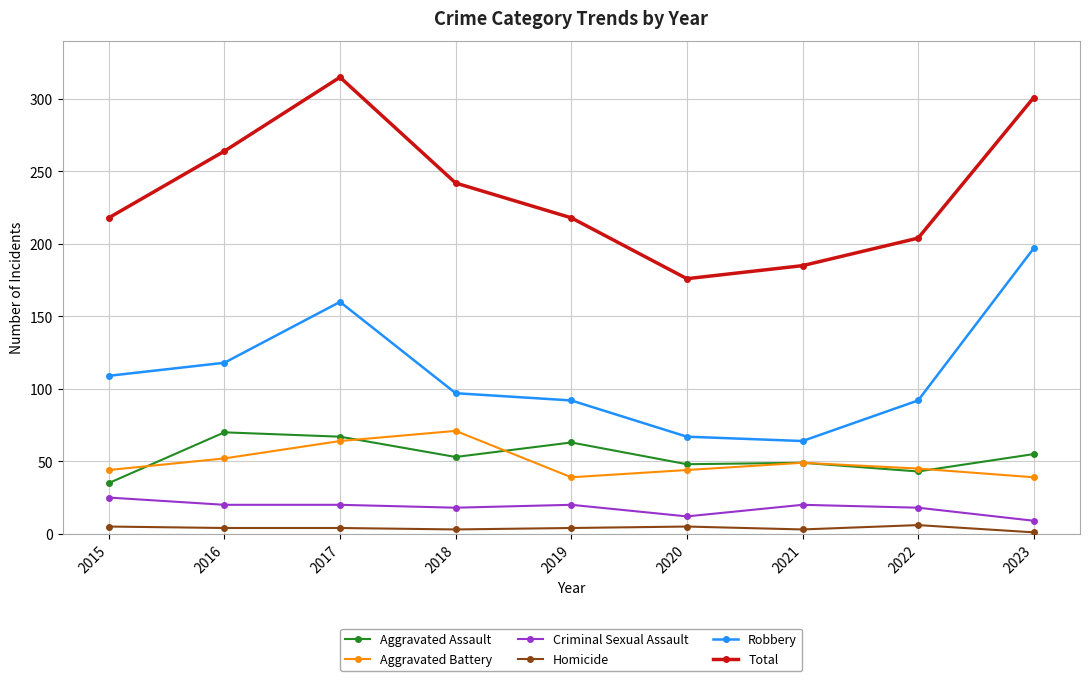

True or false: Criminal Sexual Assault and Total intersect in this chart.

False